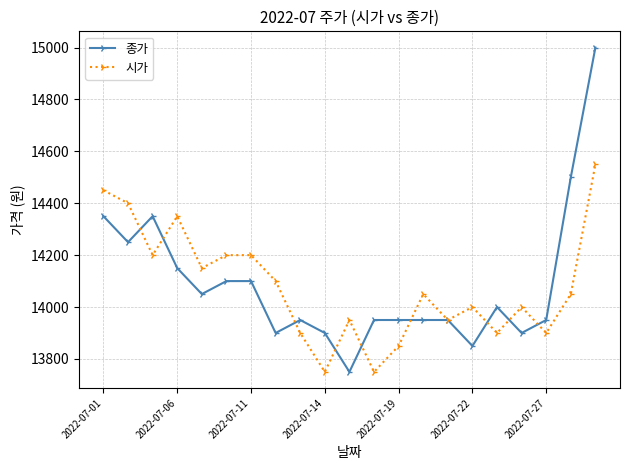

Rank the series by their maximum value, from highest to lowest.

종가, 시가